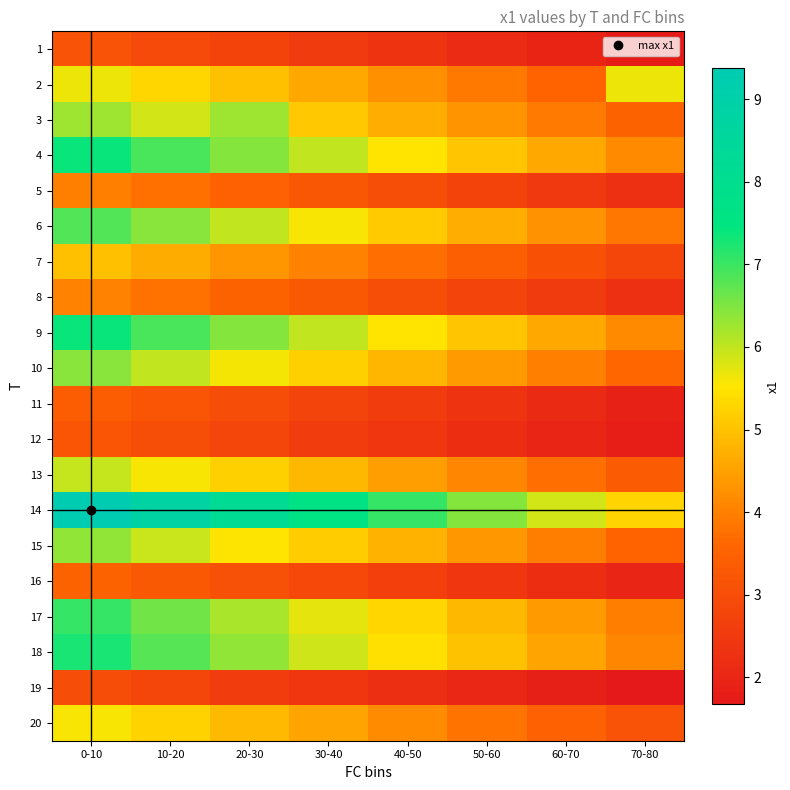

Which label corresponds to the smallest value in the chart?

70-80